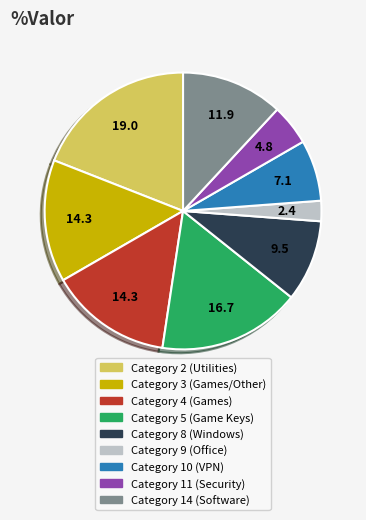

To the nearest percent, what is the difference between the largest and smallest slice percentages?

17%